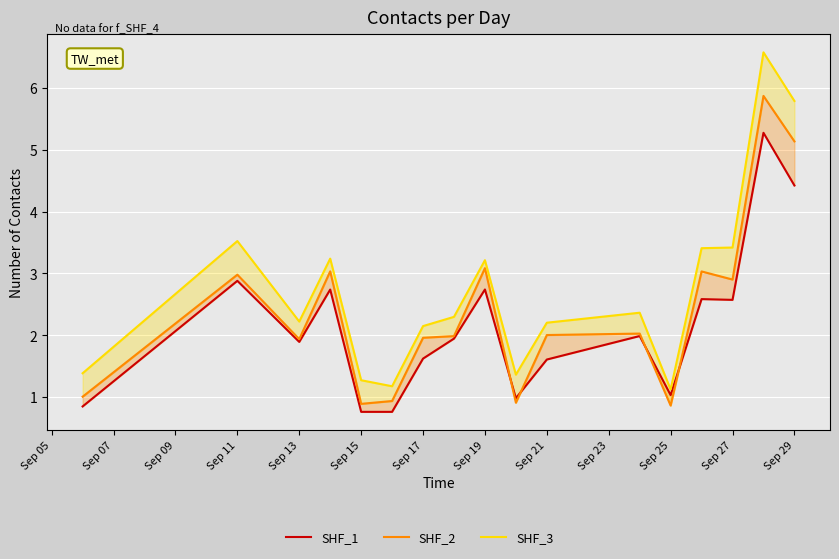

Is this an area chart (filled region under the line)?

No